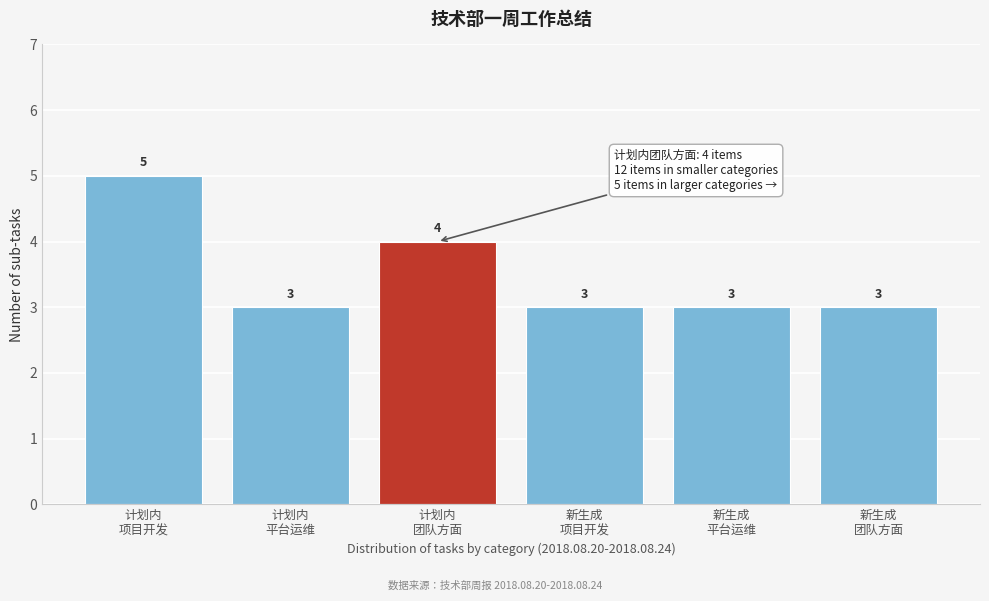

Reading left to right, what are all the values shown in this chart?

5	3	4	3	3	3